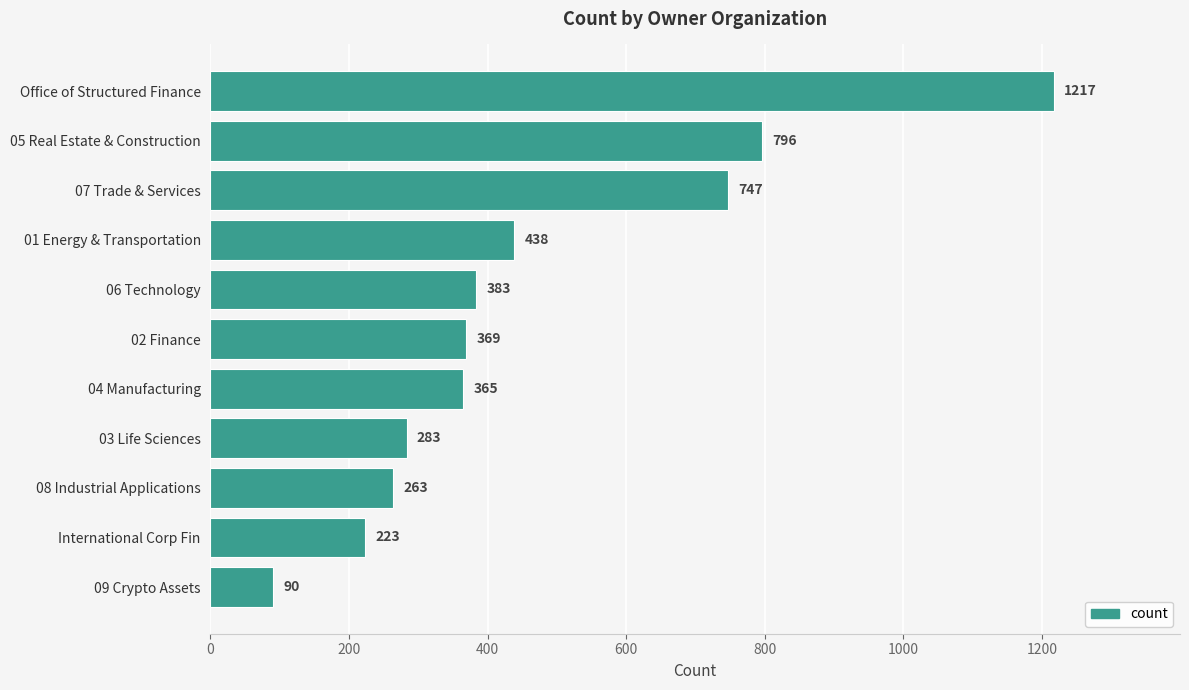

What is the label of the 6th bar from the bottom?

02 Finance